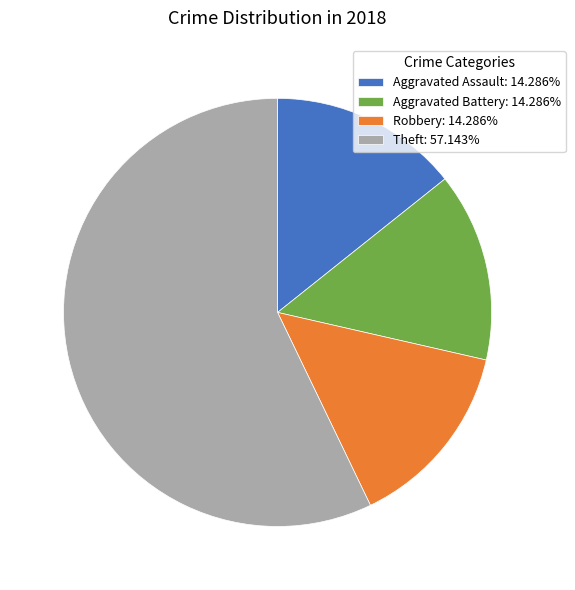

Do Robbery: 14.286% and Theft: 57.143% together represent more than half of the pie?

Yes